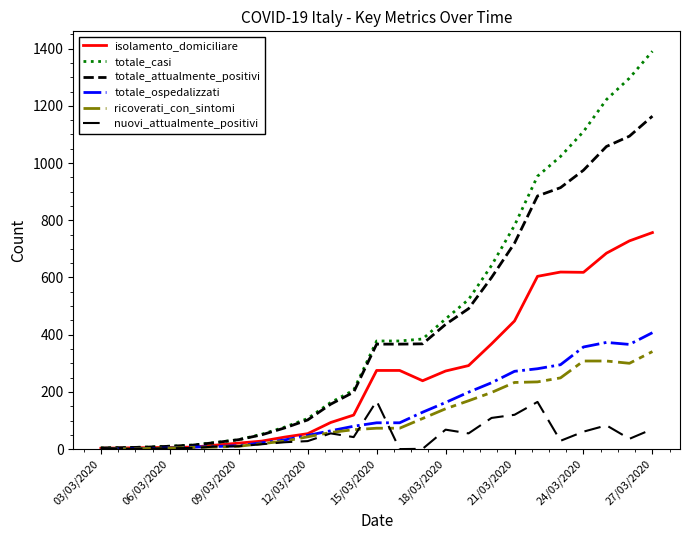

Does the chart display data point markers on the line(s)?

No